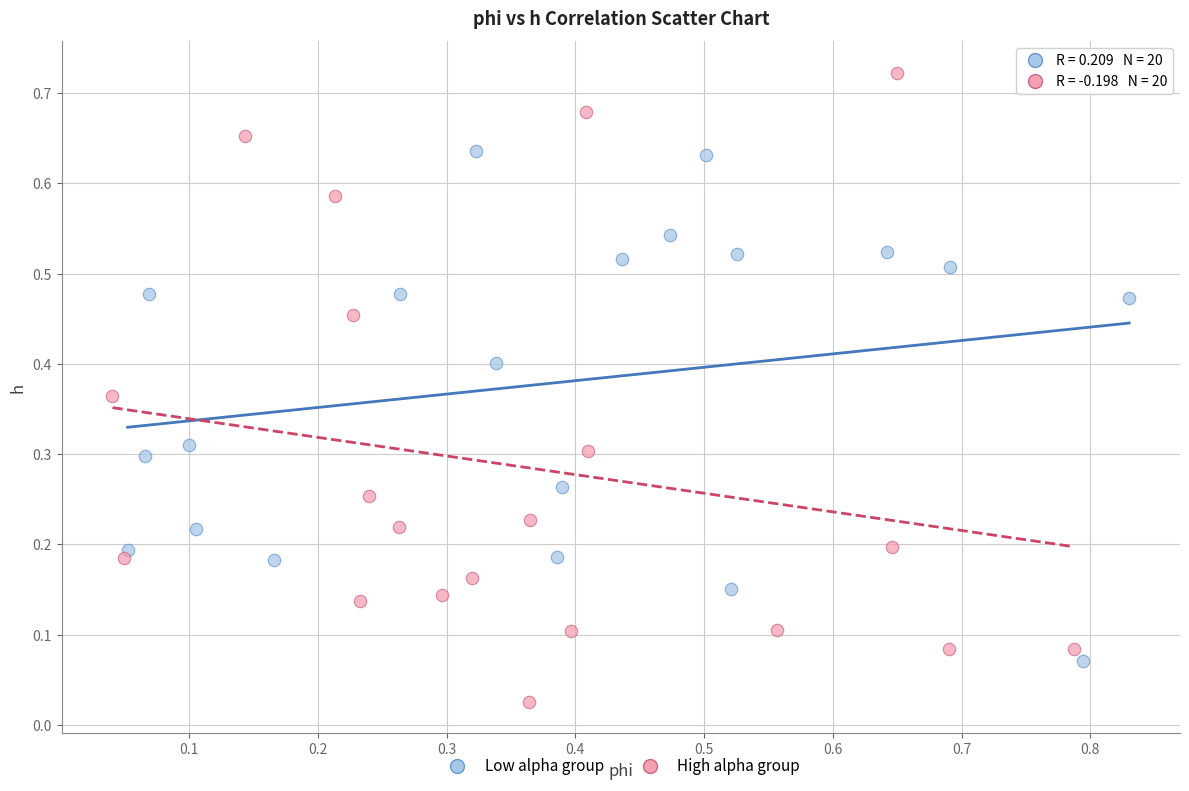

Which series contains the highest Y value?

High alpha group